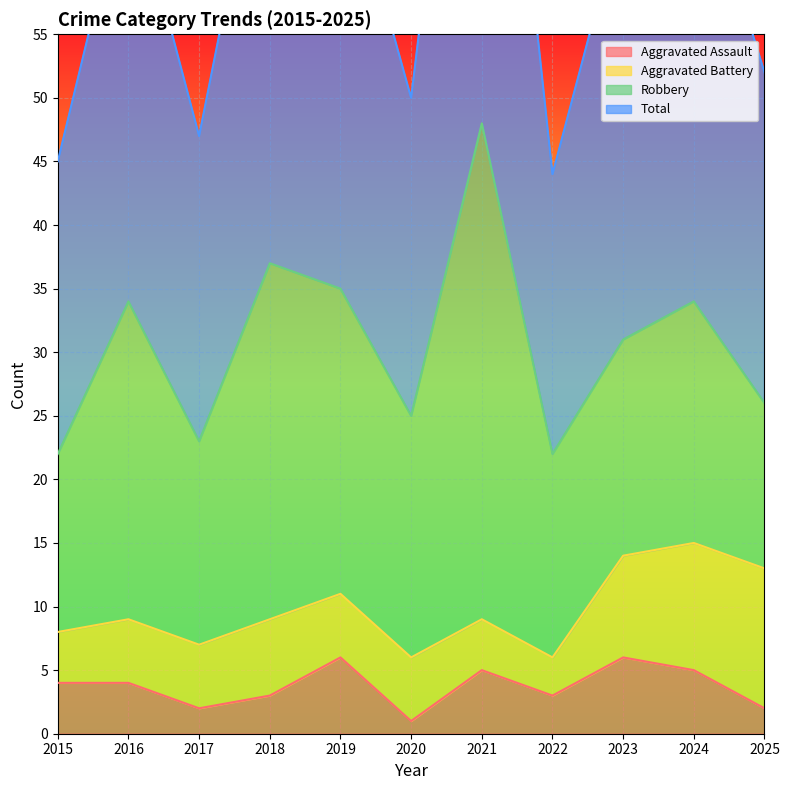

Which category has the highest value in the Total series?

2021